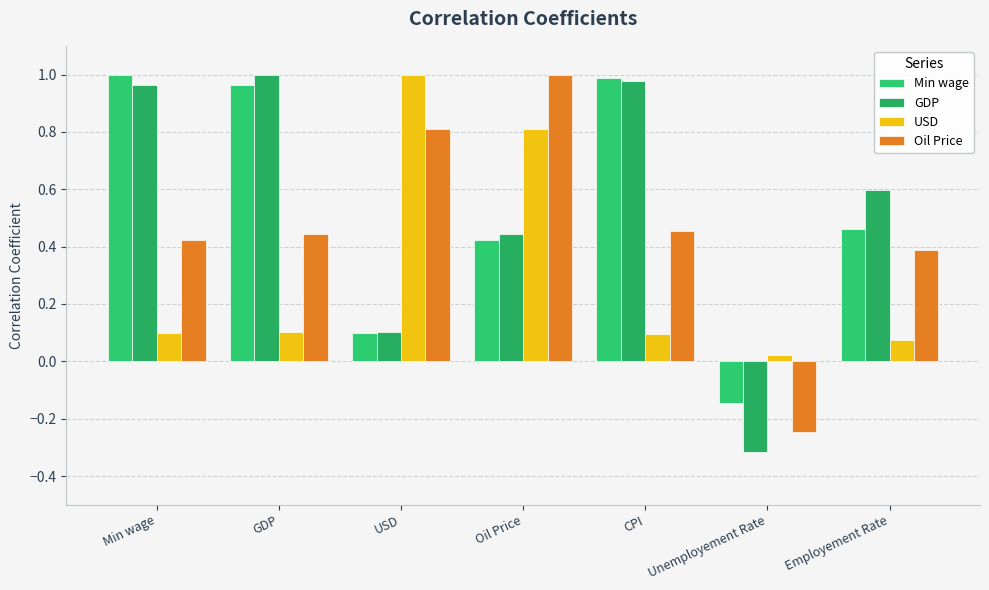

True or false: GDP has a value of 1.7 at Min wage.

False